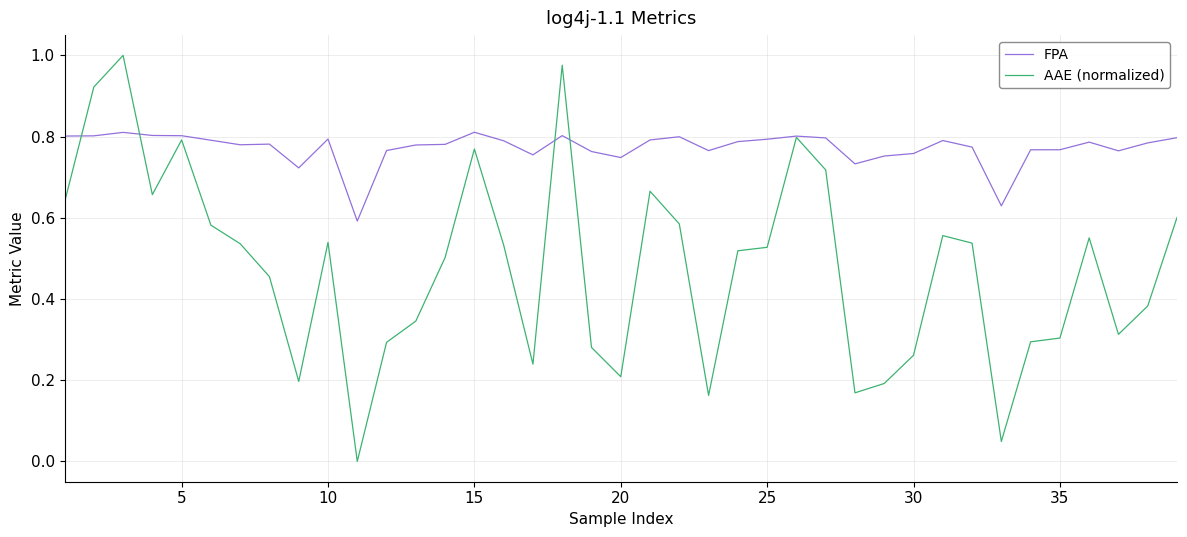

Rank the series by their average value, from lowest to highest.

AAE (normalized), FPA